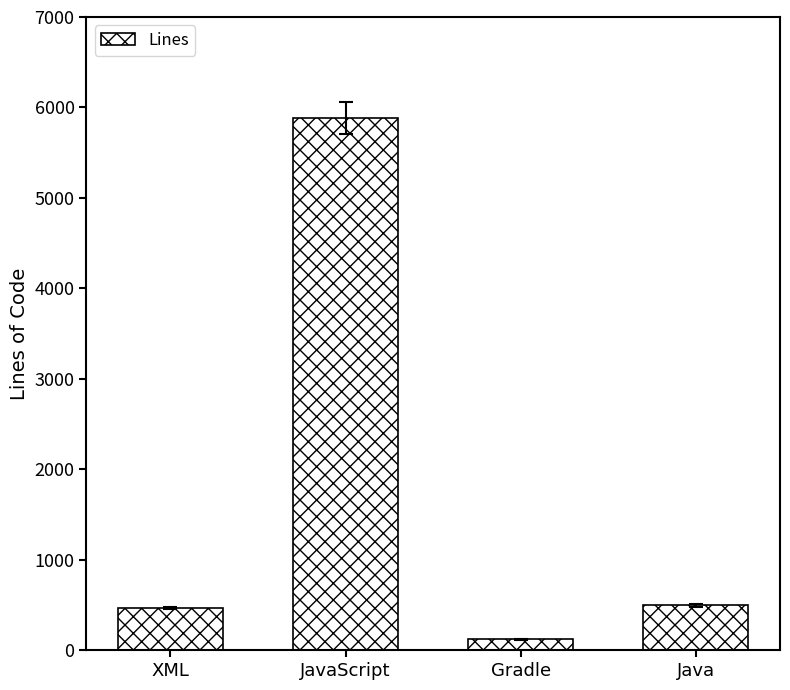

Reading left to right, what are all the values shown in this chart?

464	5888	120	495